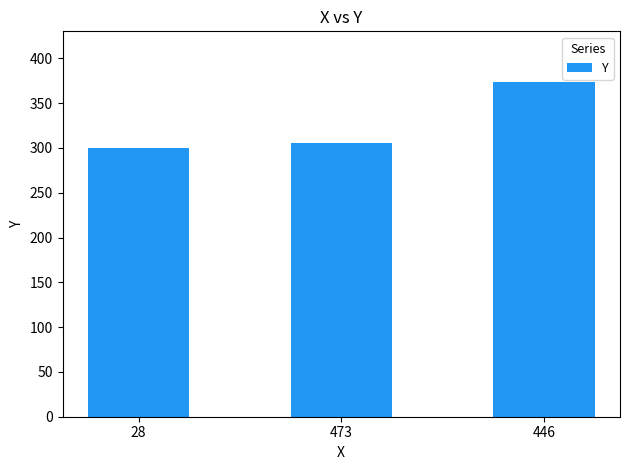

Read the value at 473, to the nearest 5.

305